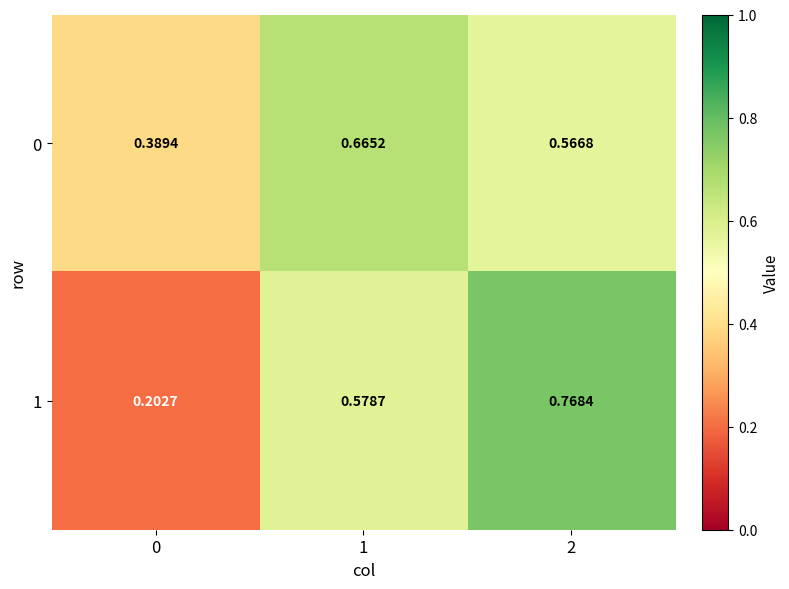

Is the value of 0 at 1 greater than the value of 1 at 2?

No